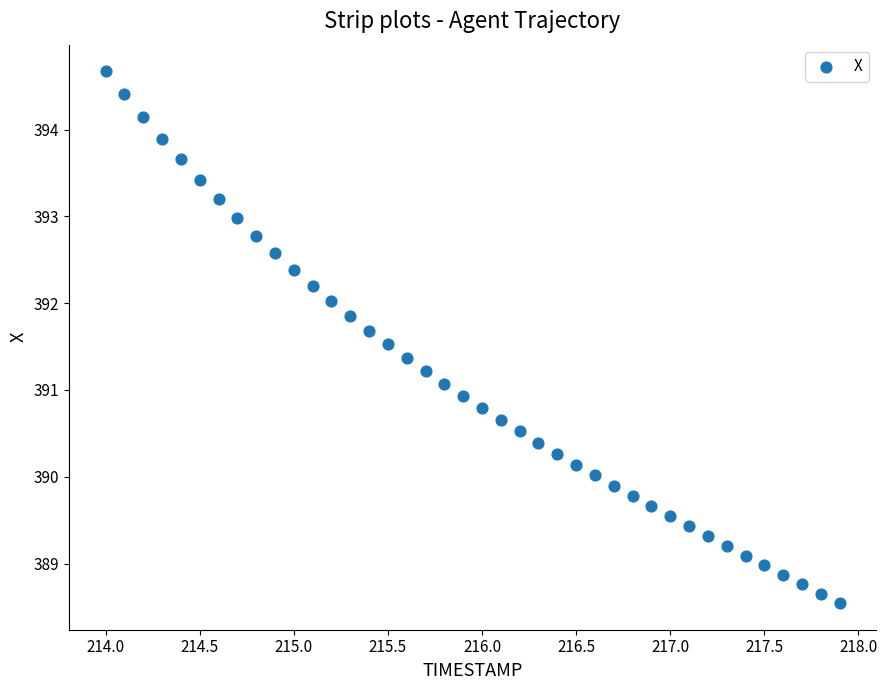

What is the range of X values (max minus min)?

3.9